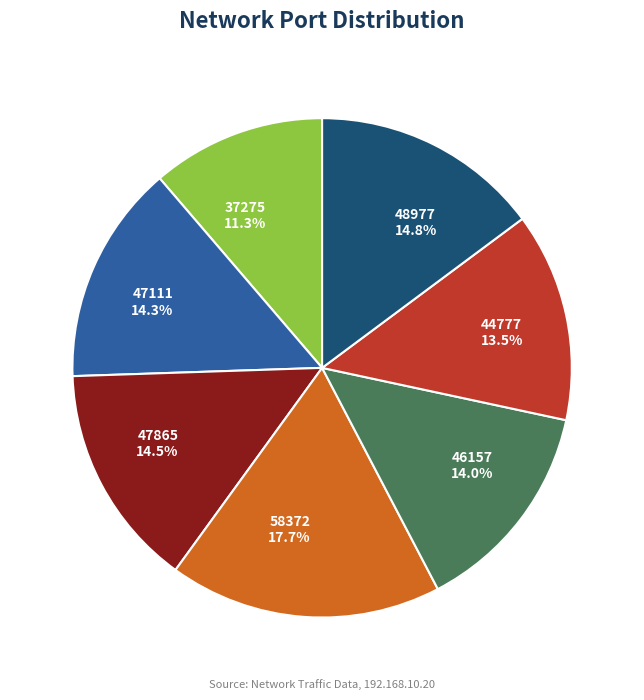

What percentage is NOT represented by 47865 14.5%?

85.5%